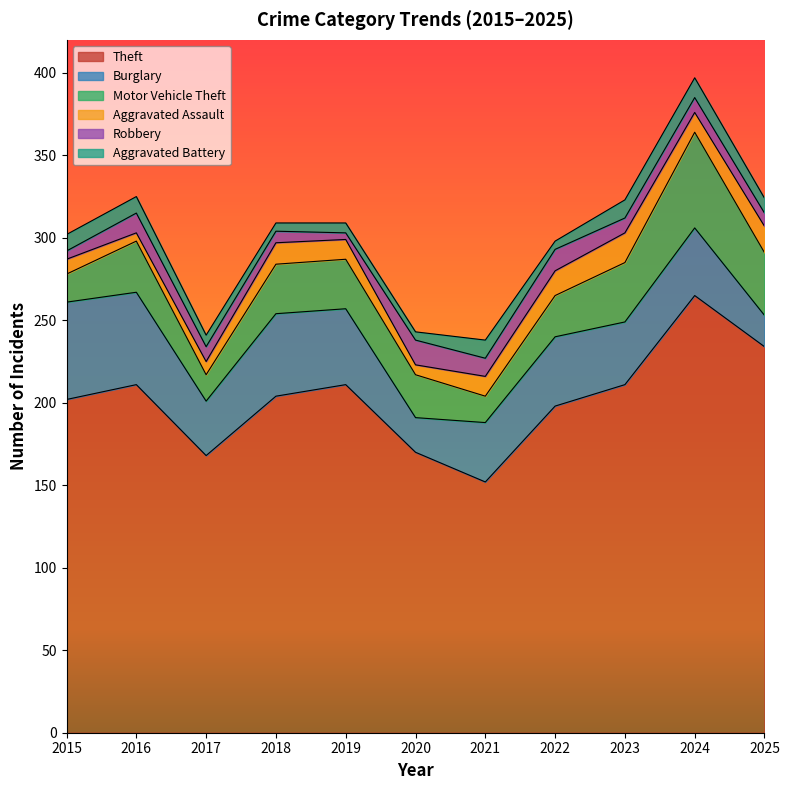

What is the sum of all Robbery values?

102